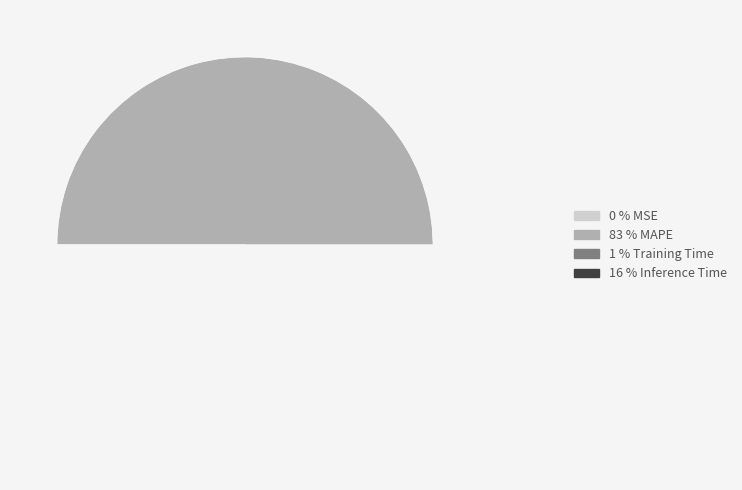

To the nearest percent, what is the difference between the largest and smallest slice percentages?

83%